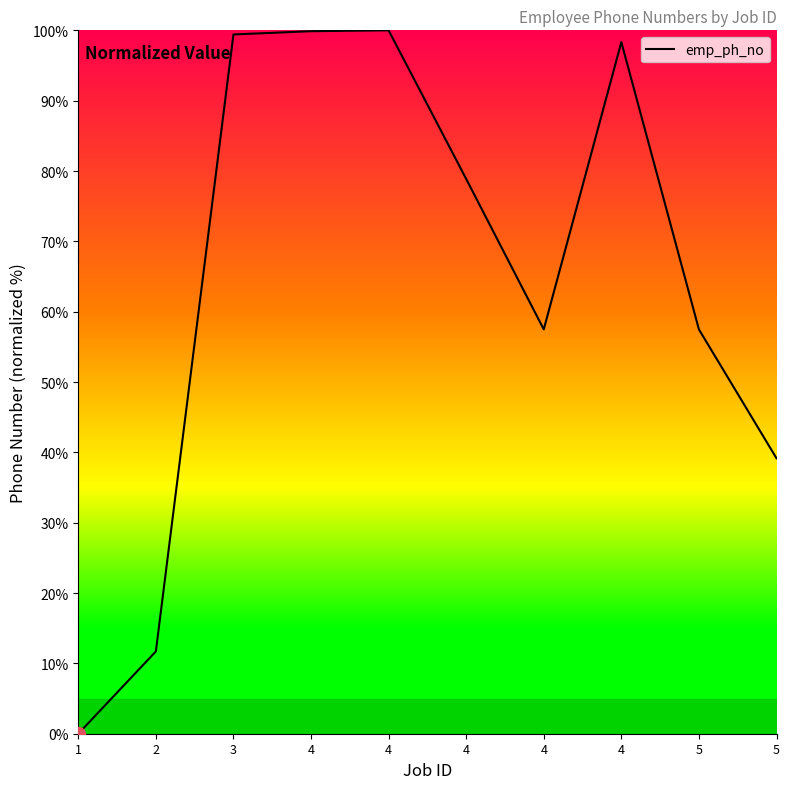

What is the difference between the maximum and second lowest values?

88.3